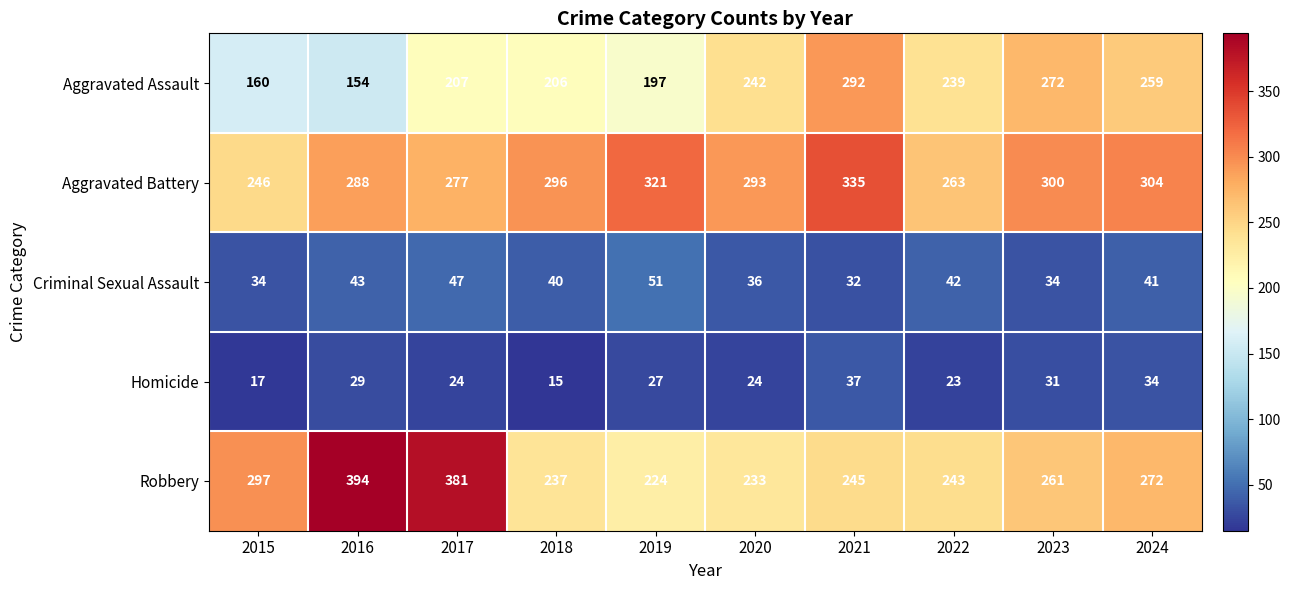

Which category has the highest value in the Aggravated Assault series?

2021